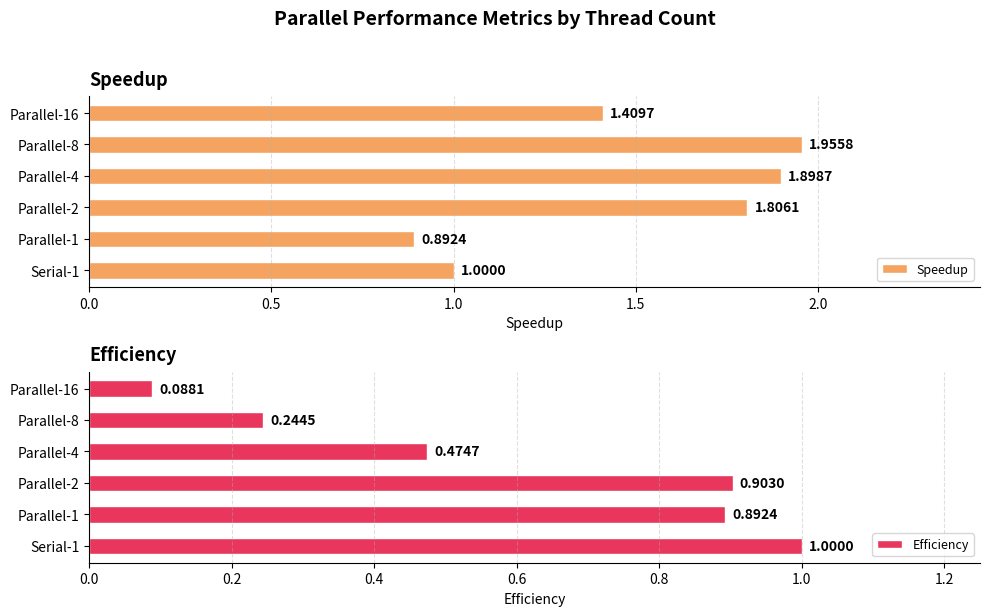

What is the sum of the Speedup values at Parallel-16 and Parallel-1?

2.3